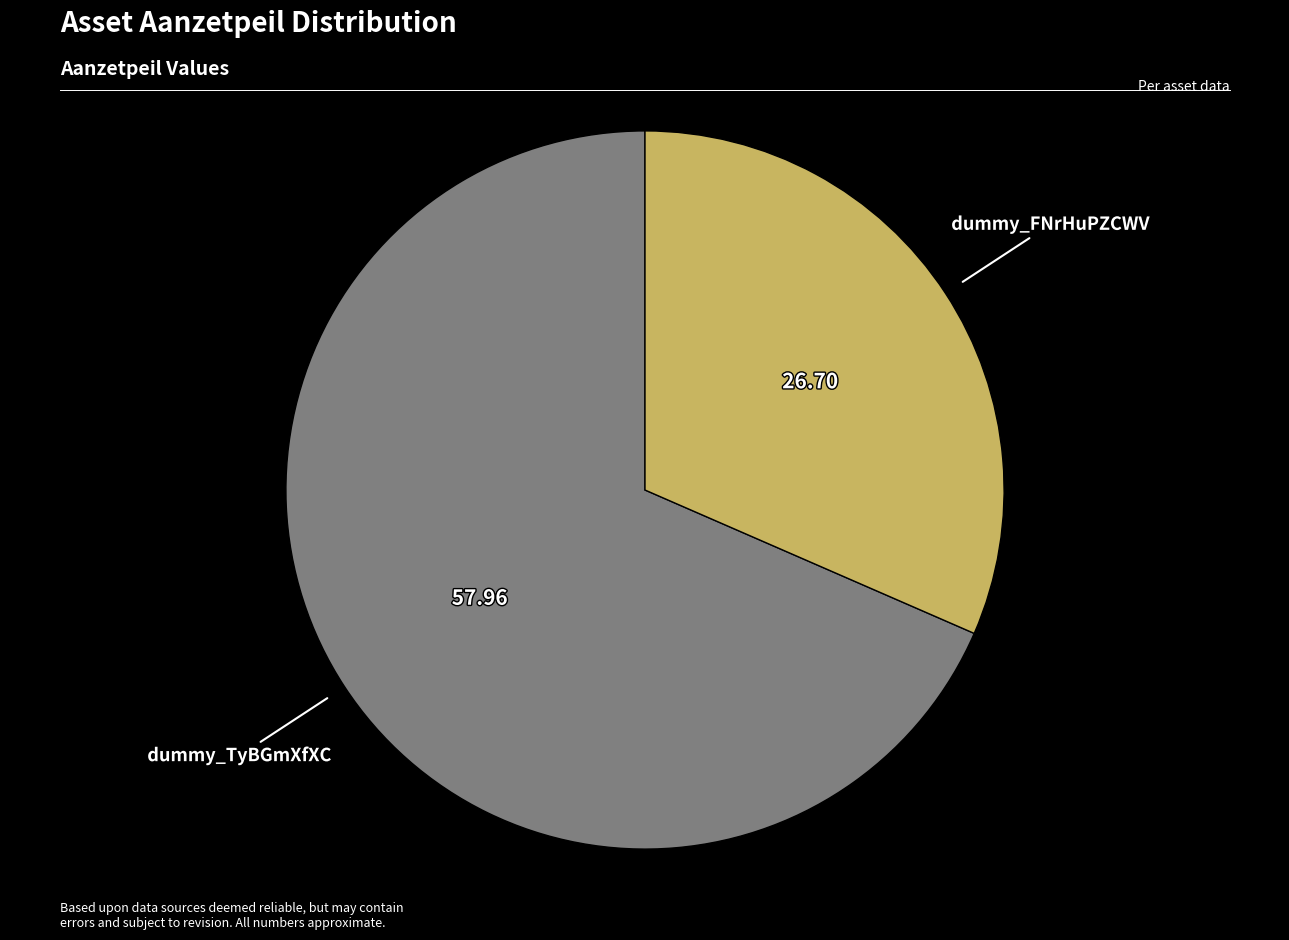

Does any single category account for the majority?

Yes